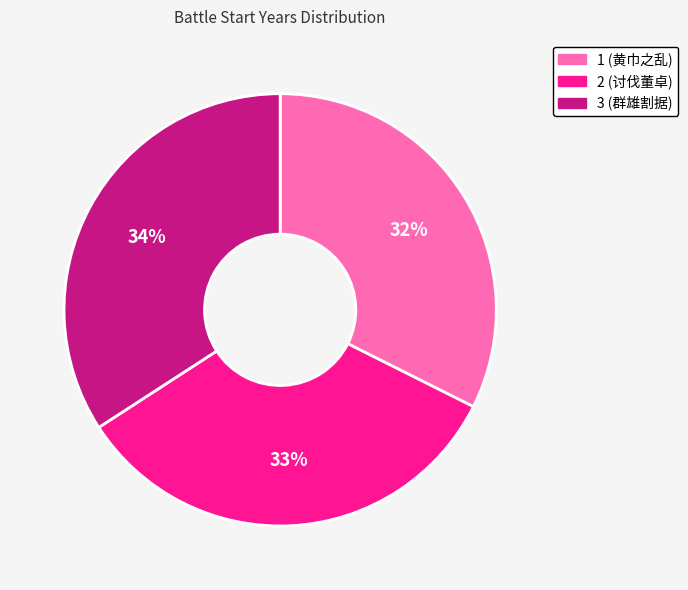

Is it true that 1 (黄巾之乱) is 24% of the pie?

False